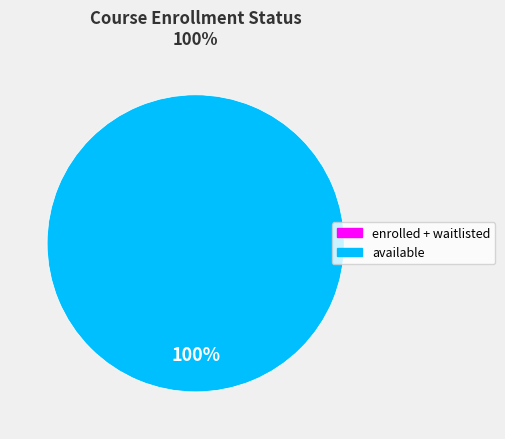

To the nearest percent, what is the difference between the enrolled and available slice percentages?

100%